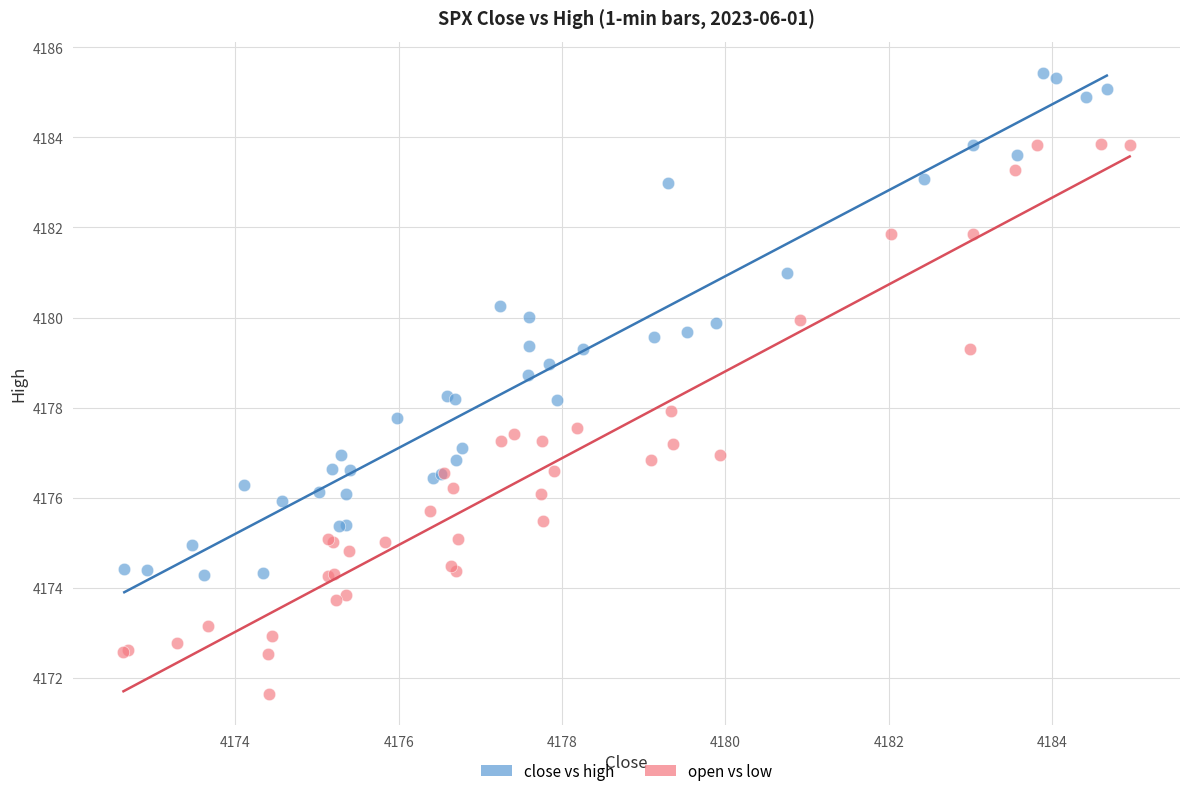

Which series has the largest Y range (max minus min)?

open vs low